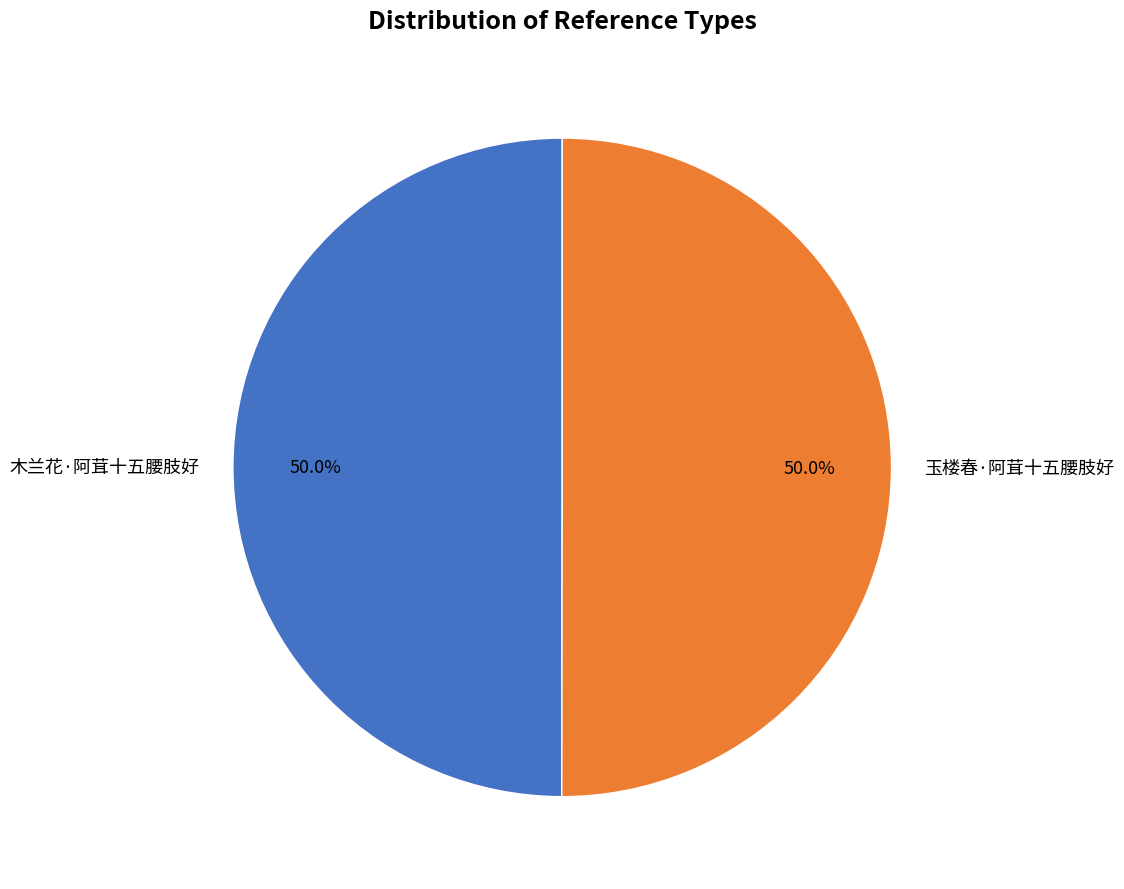

Approximately how many times larger is the value at 玉楼春·阿茸十五腰肢好 compared to 木兰花·阿茸十五腰肢好?

1.0